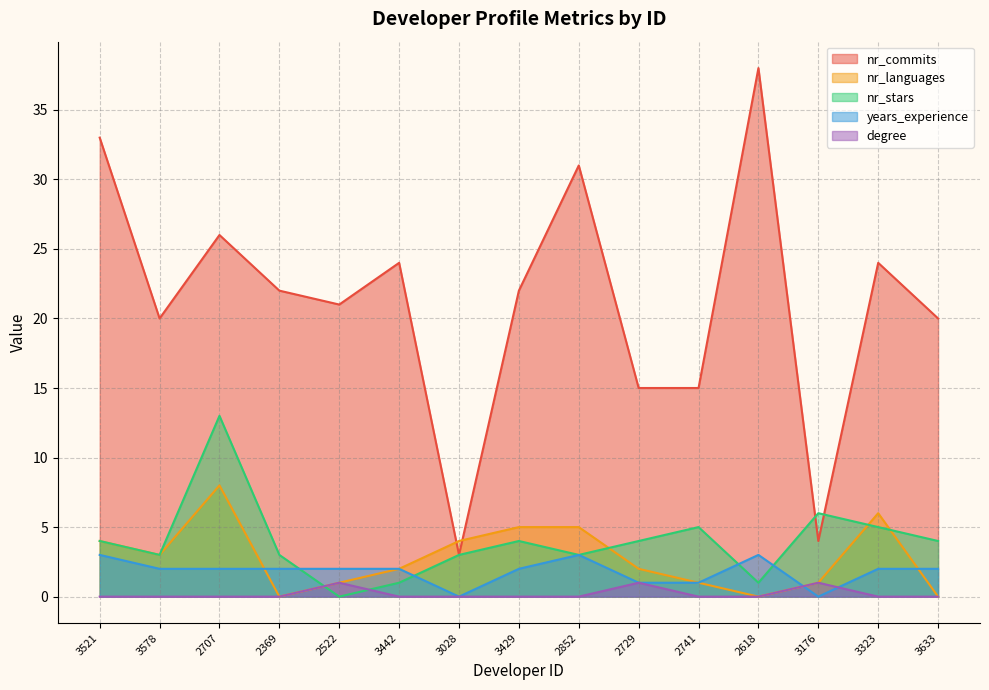

Reading right to left, list all the values displayed in this chart.

nr_commits: 20	24	4	38	15	15	31	22	3	24	21	22	26	20	33
nr_languages: 0	6	1	0	1	2	5	5	4	2	1	0	8	3	4
nr_stars: 4	5	6	1	5	4	3	4	3	1	0	3	13	3	4
years_experience: 2	2	0	3	1	1	3	2	0	2	2	2	2	2	3
degree: 0	0	1	0	0	1	0	0	0	0	1	0	0	0	0